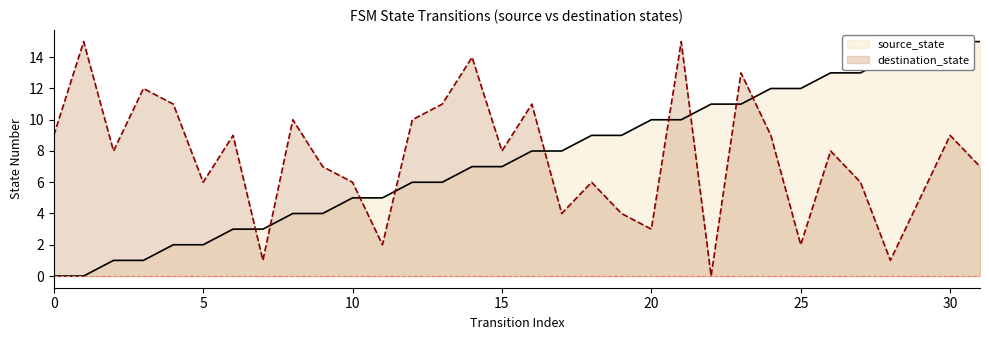

How many lines are shown in the chart?

2